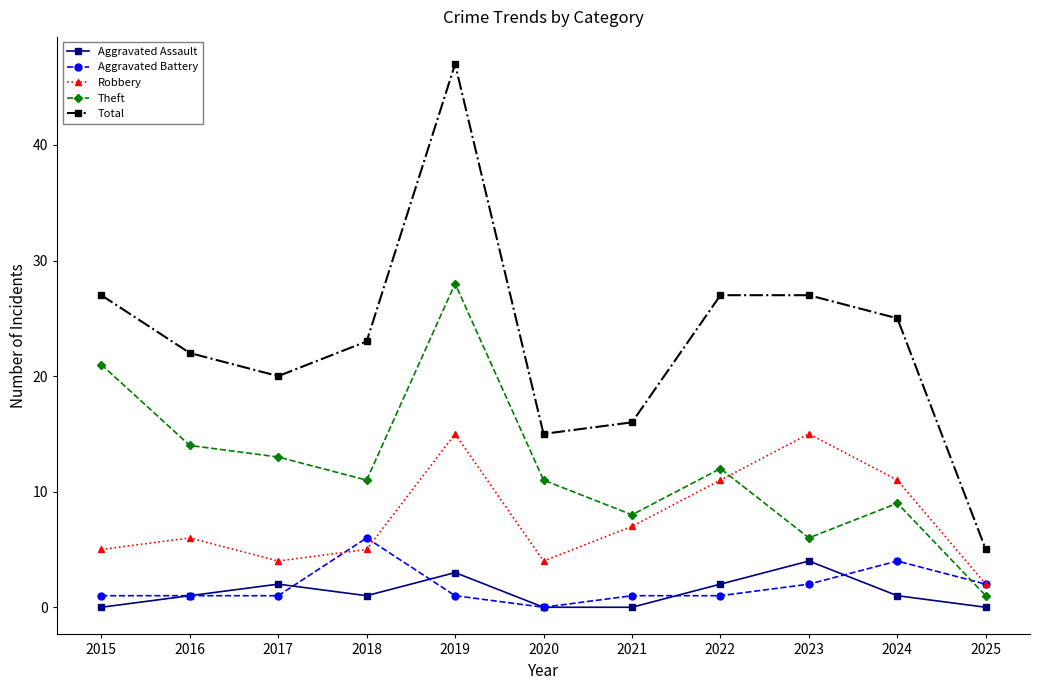

What is the maximum value shown in the chart?

47